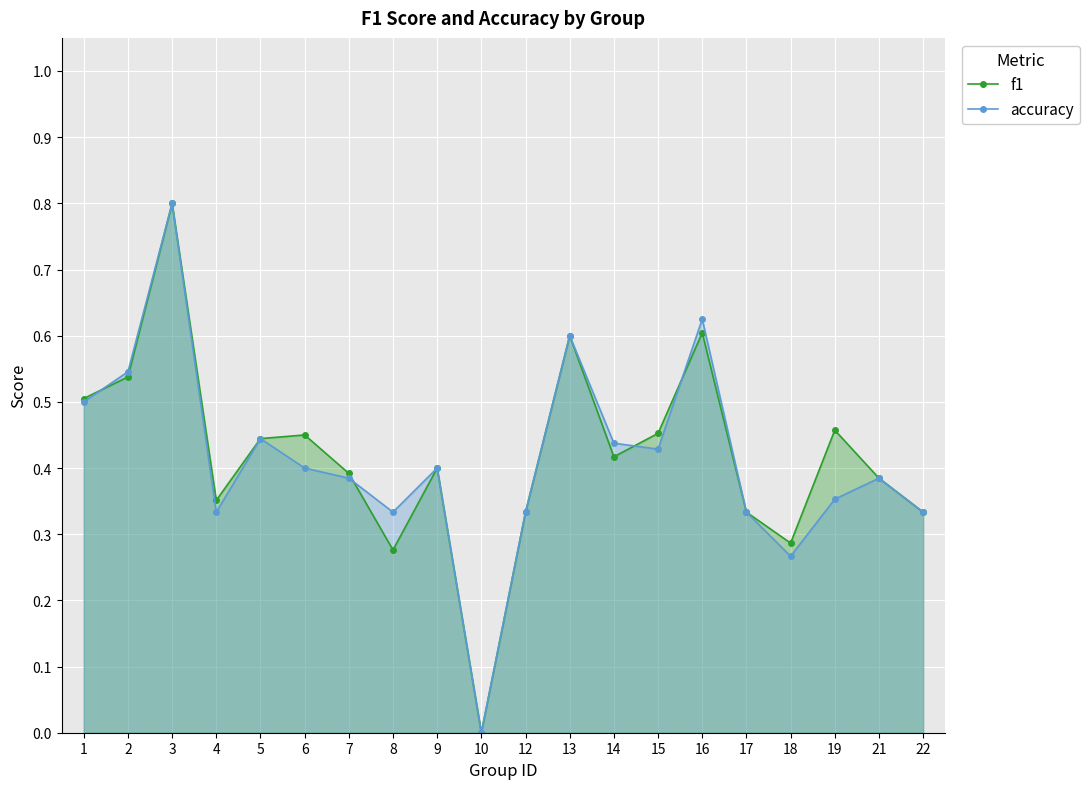

True or false: accuracy has a value of 0.4 at 9.

True